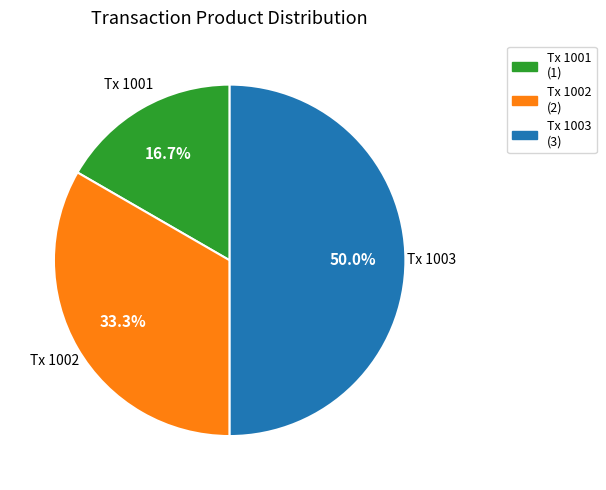

What is the total percentage of Tx 1001 (1) and Tx 1003 (3)?

66.7%